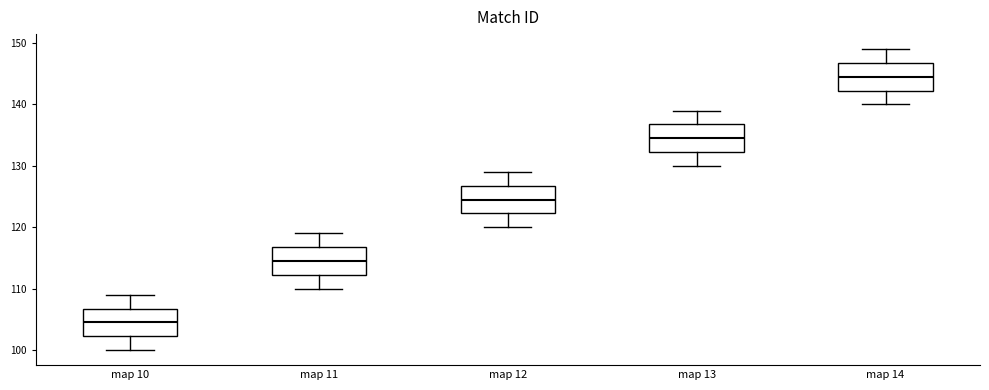

Where does the upper whisker of the box for map 13 end on the y-axis? The values are not printed on the chart, so give them approximately, as read against the axis.

139